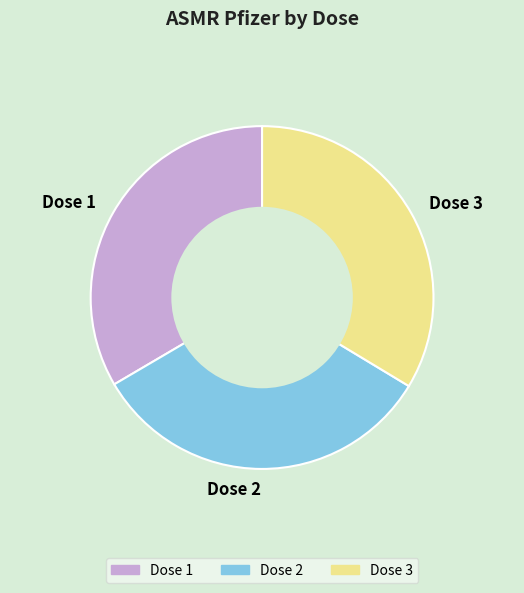

Between Dose 1 and Dose 2, which is larger?

Dose 1